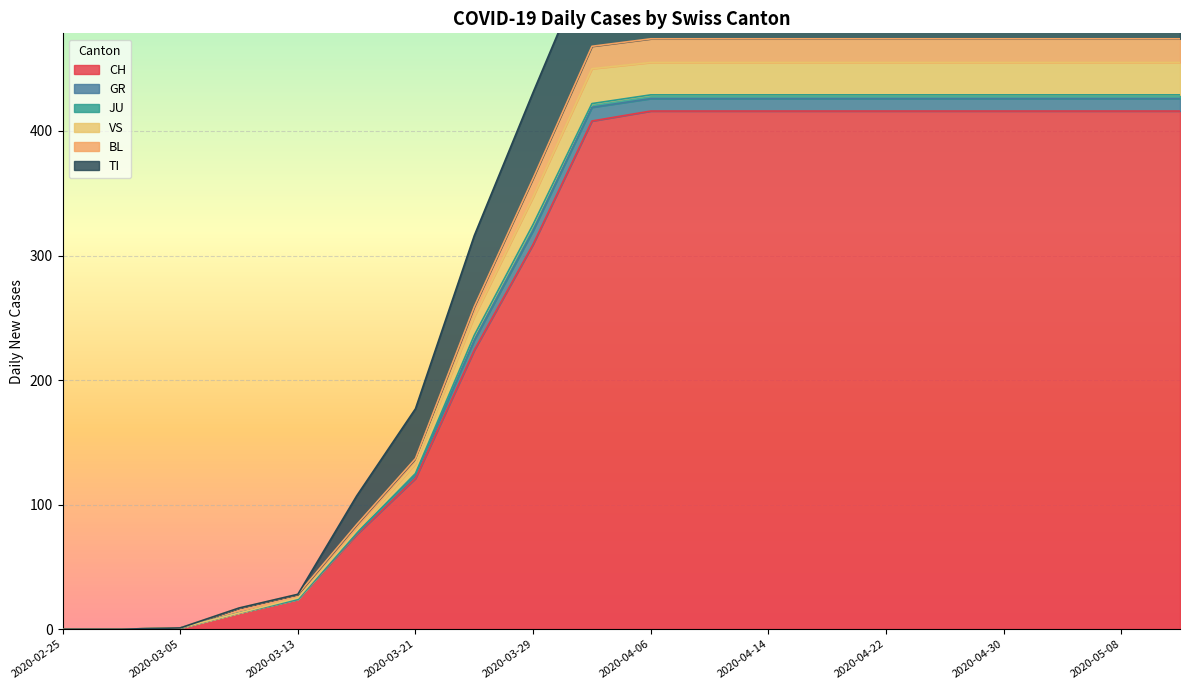

What is the value of the BL point at the 11th from the left?

474